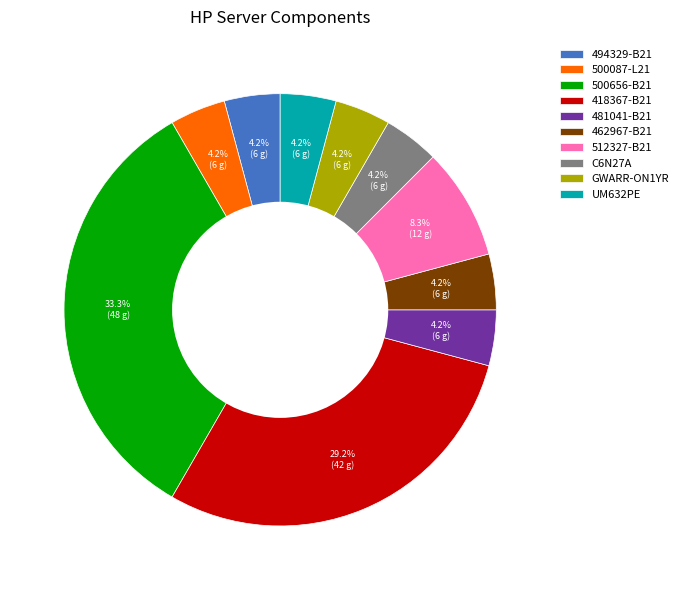

What is the ratio of the value at 512327-B21 to the value at 494329-B21?

2.0